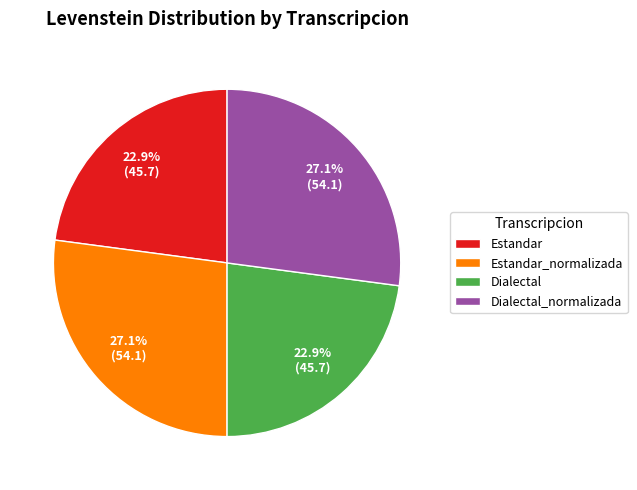

To the nearest percent, what is the average slice percentage?

25%